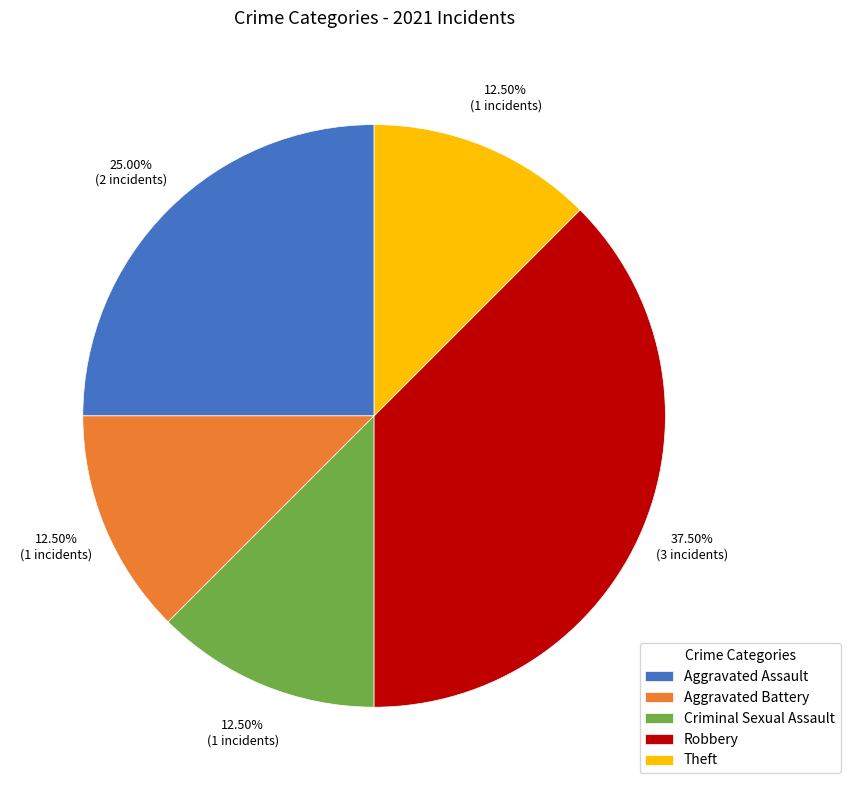

To the nearest percent, what is the combined percentage of Theft and Robbery?

50%